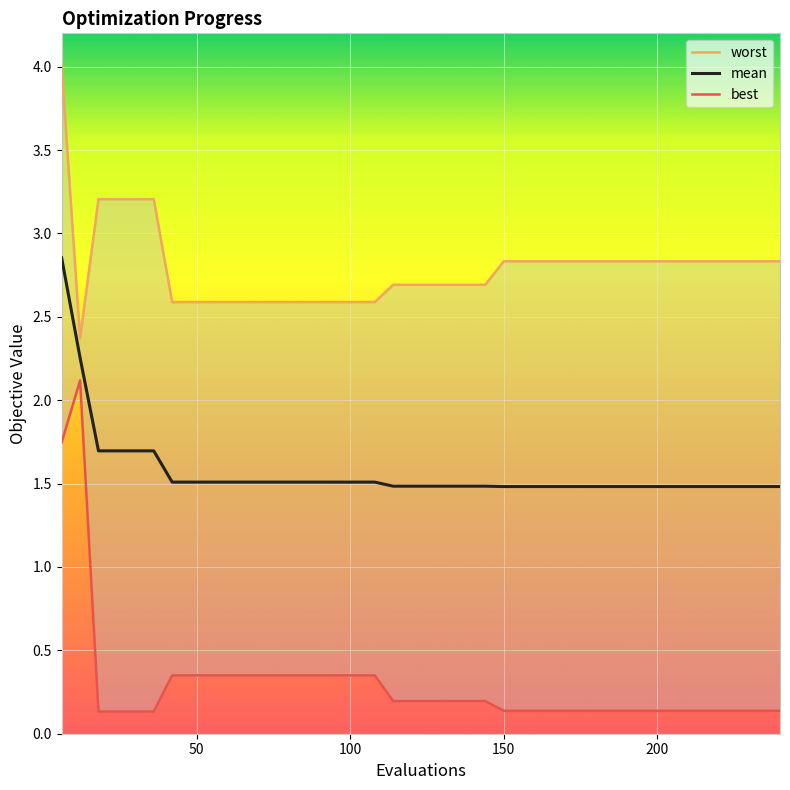

What is the sum of all mean values?

62.6